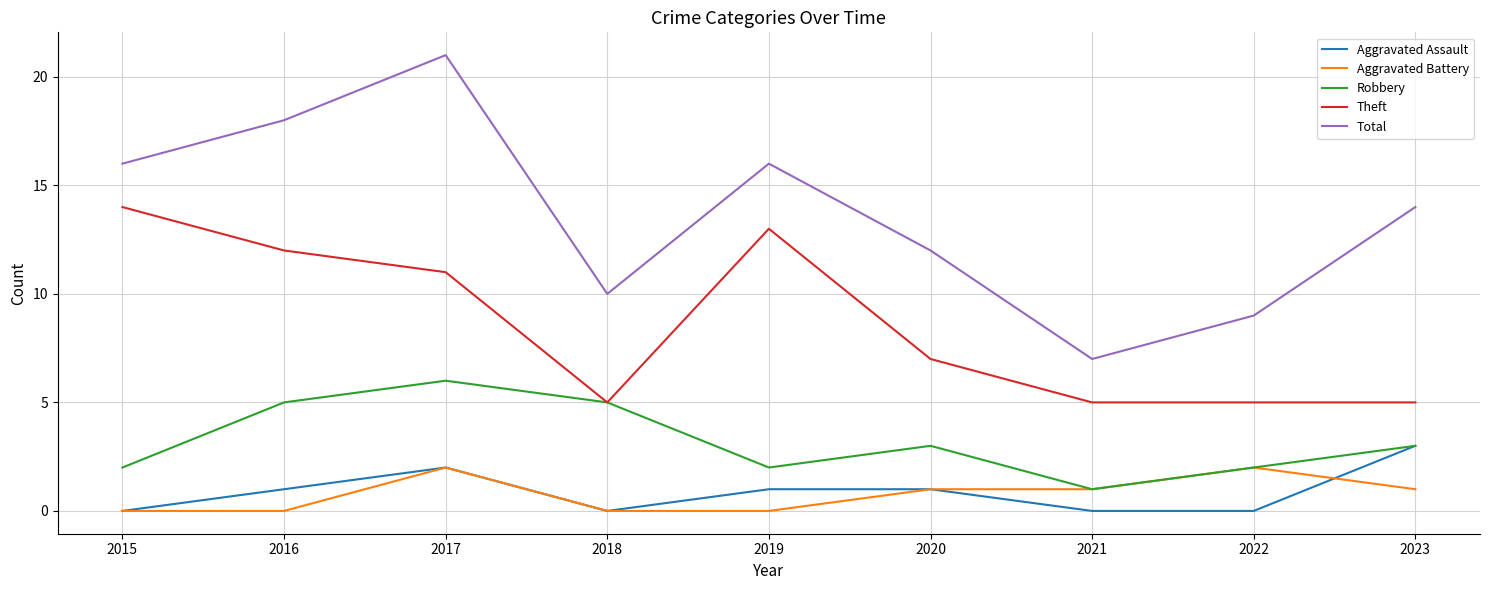

What is the greatest value displayed?

21